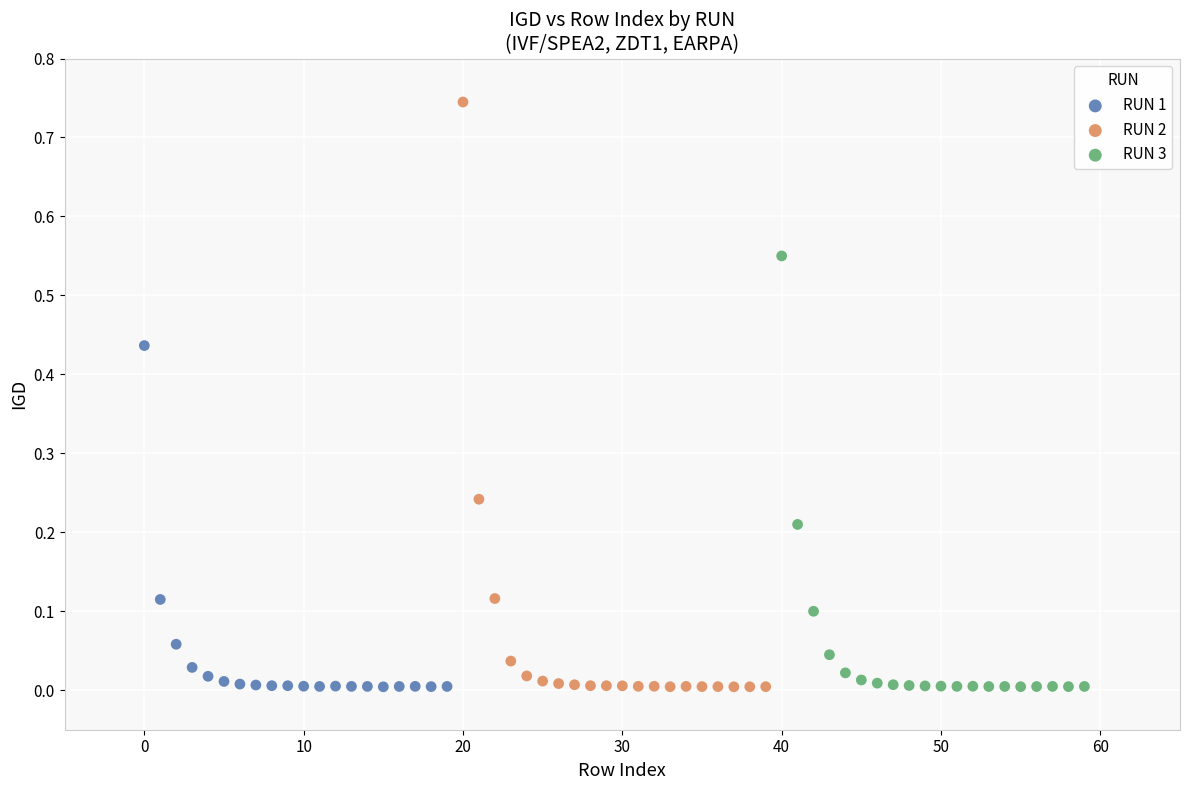

What are all the series names shown in the legend?

RUN 1, RUN 2, RUN 3